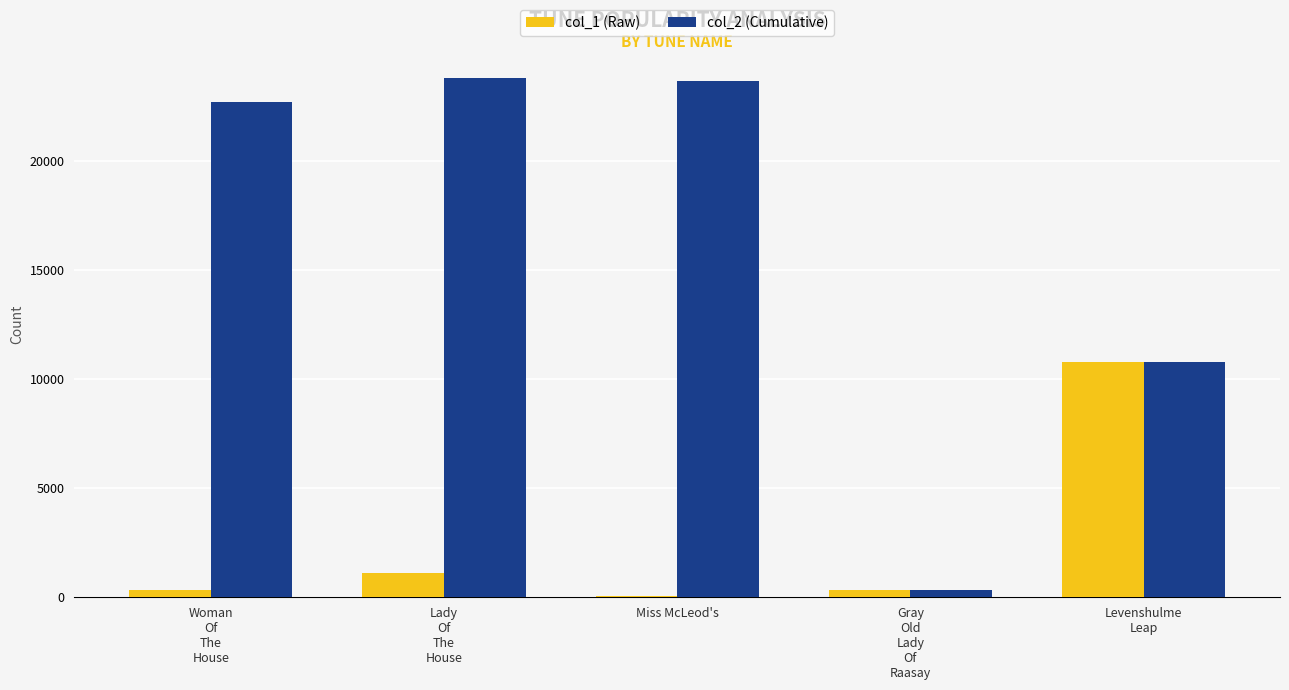

What is the smallest value displayed?

75